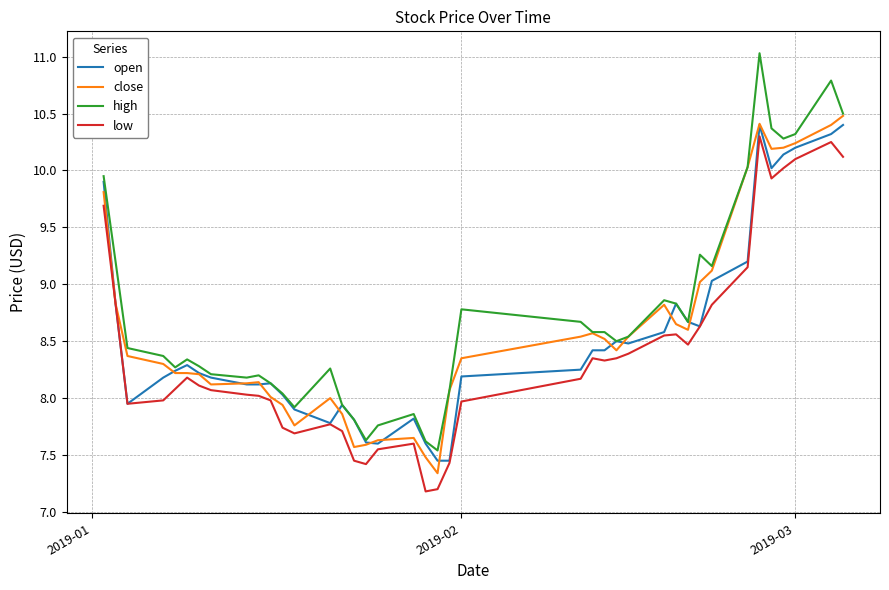

What is the highest value of the open series?

10.4